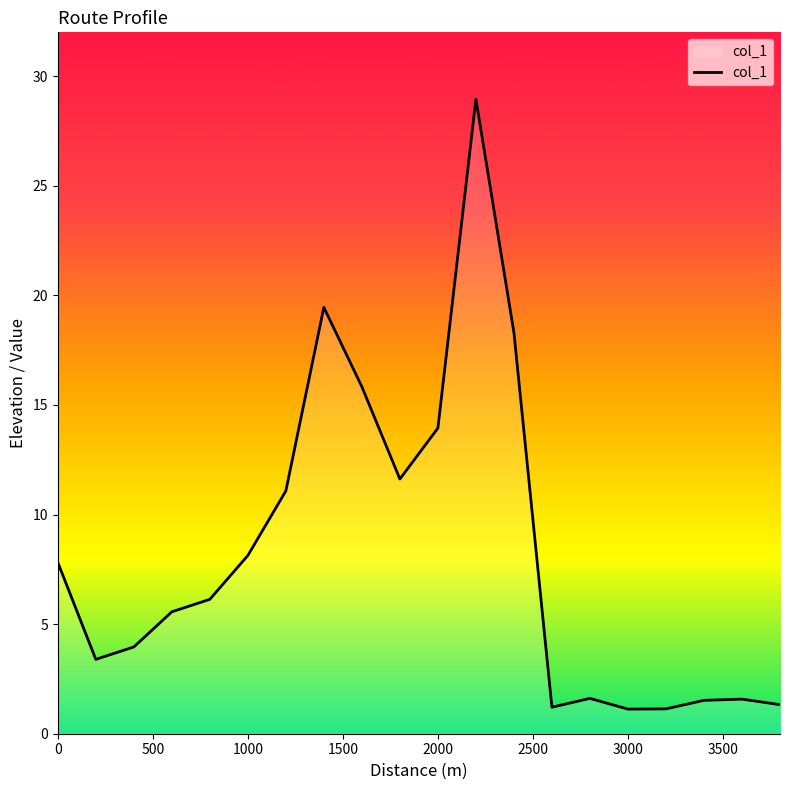

What is the minimum value shown in the chart?

1.1